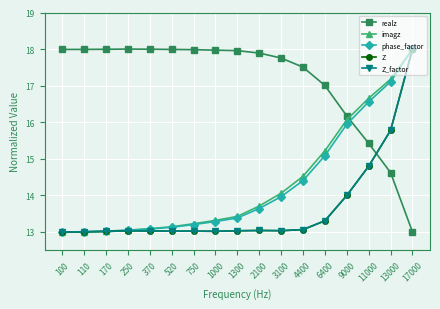

Reading right to left, transcribe all the data shown in this chart.

realz: 13.0	14.6	15.4	16.2	17.0	17.5	17.8	17.9	18.0	18.0	18.0	18.0	18.0	18.0	18.0	18.0	18.0
imagz: 18.0	17.2	16.7	16.1	15.2	14.5	14.1	13.7	13.4	13.3	13.2	13.1	13.1	13.0	13.0	13.0	13.0
phase_factor: 18.0	17.1	16.6	15.9	15.1	14.4	14.0	13.6	13.4	13.3	13.2	13.1	13.1	13.0	13.0	13.0	13.0
Z: 18.0	15.8	14.8	14.0	13.3	13.1	13.0	13.0	13.0	13.0	13.0	13.0	13.0	13.0	13.0	13.0	13.0
Z_factor: 18.0	15.8	14.8	14.0	13.3	13.1	13.0	13.0	13.0	13.0	13.0	13.0	13.0	13.0	13.0	13.0	13.0